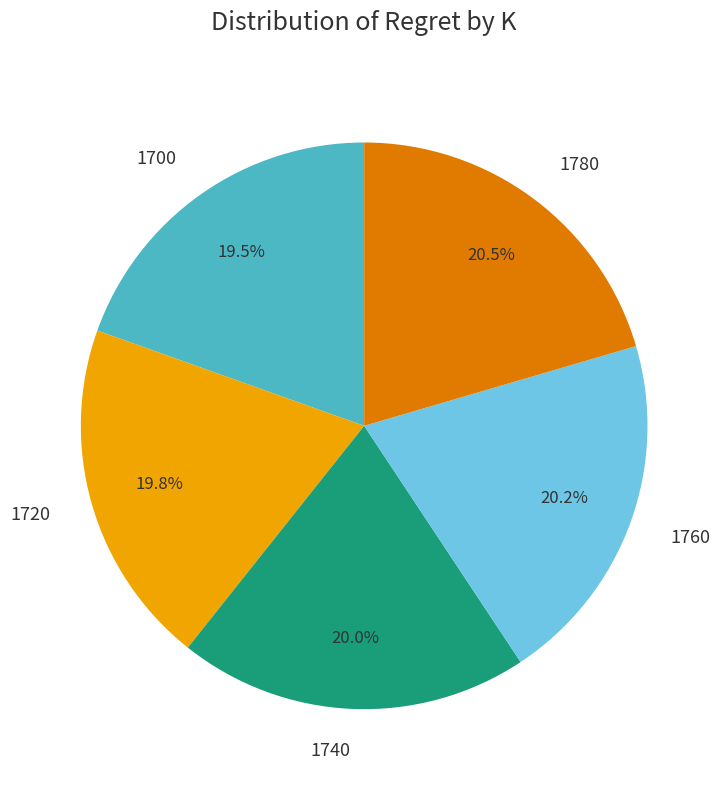

Does any single category account for the majority?

No